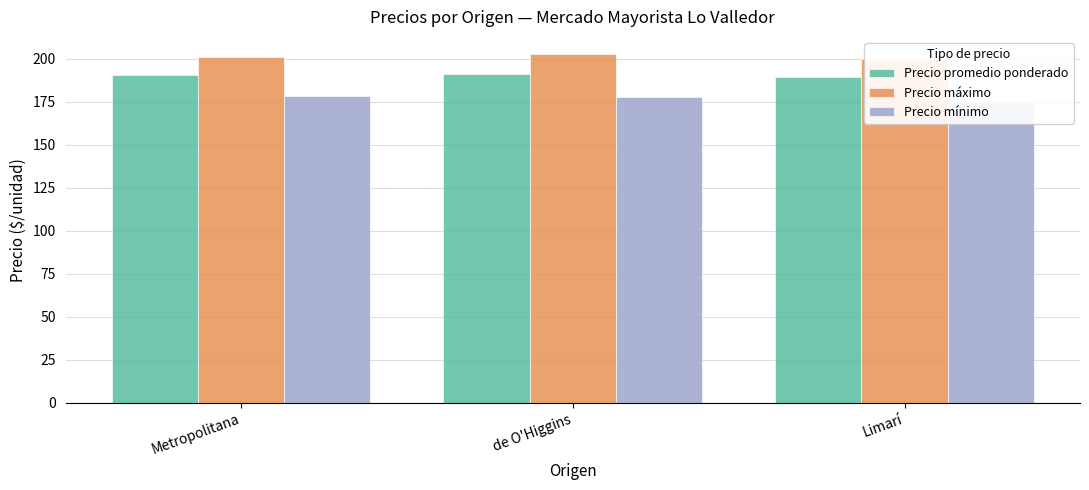

How many bars are there in each group?

3